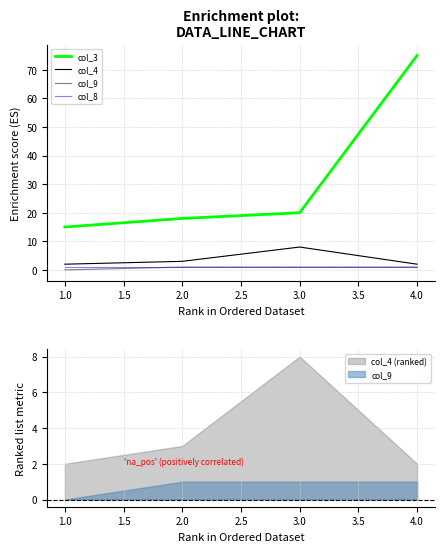

Rank the series at 3.0 from highest to lowest value.

col_3, col_4, col_9, col_8